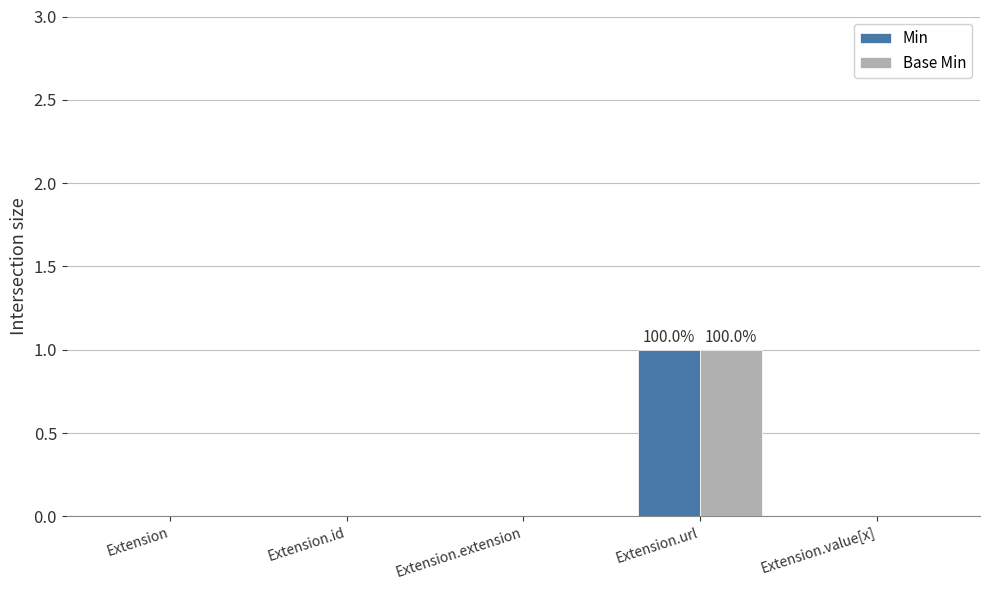

At which category is the sum across all series the highest?

Extension.url